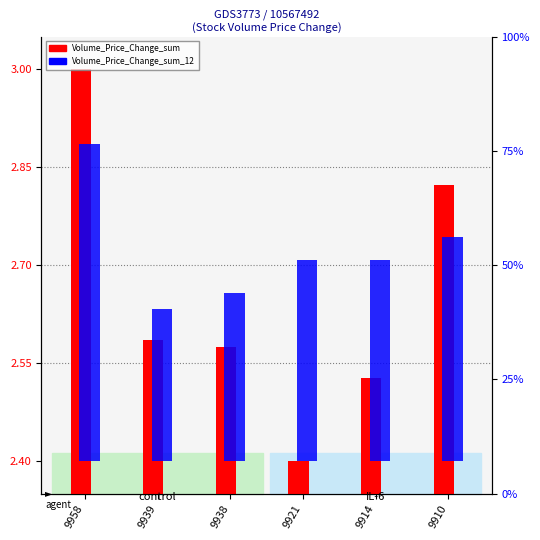

What is the change in value from 9921 to 9910?

+0.4